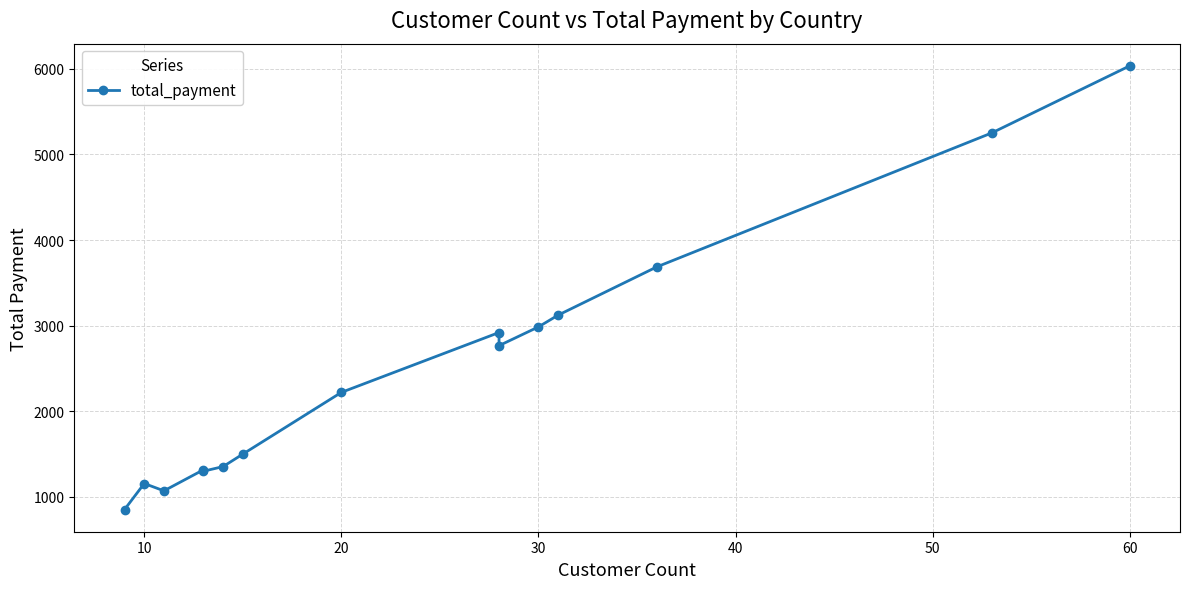

How many data points are above 2219?

8